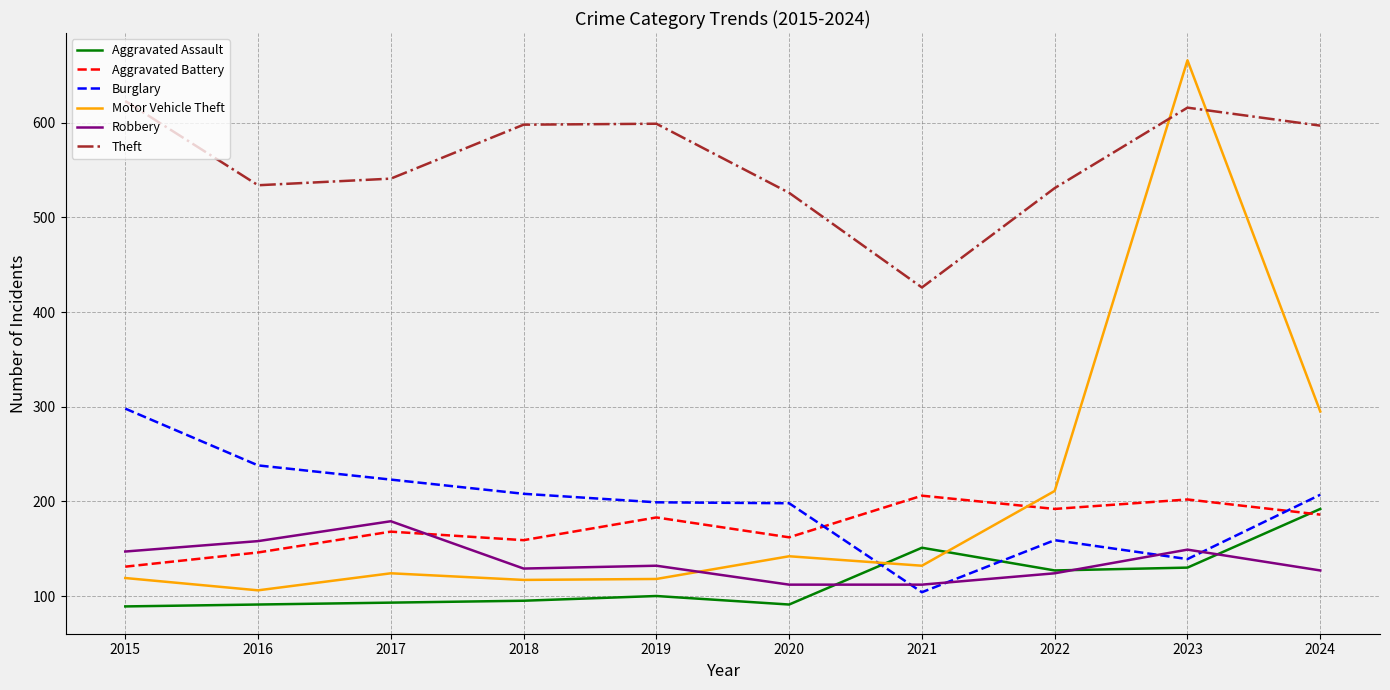

True or false: Theft and Aggravated Assault cross at least once.

False